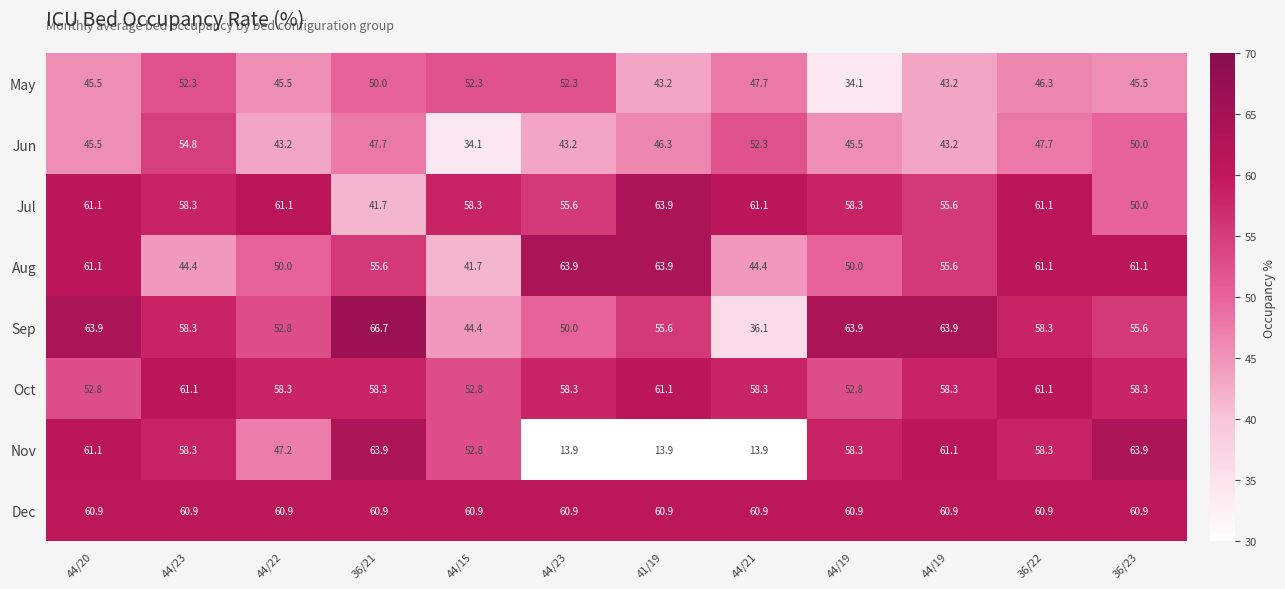

What is the smallest value displayed?

13.9